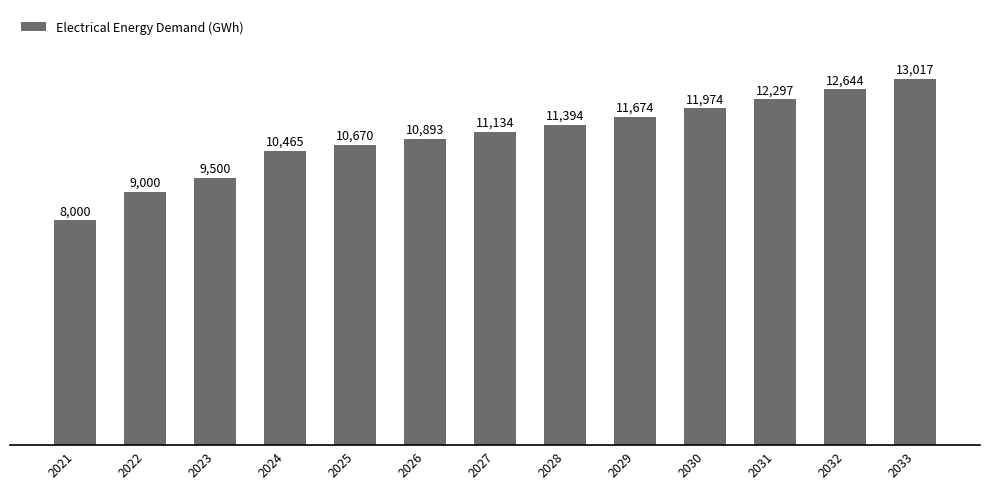

What is the difference between the maximum and minimum values?

5017